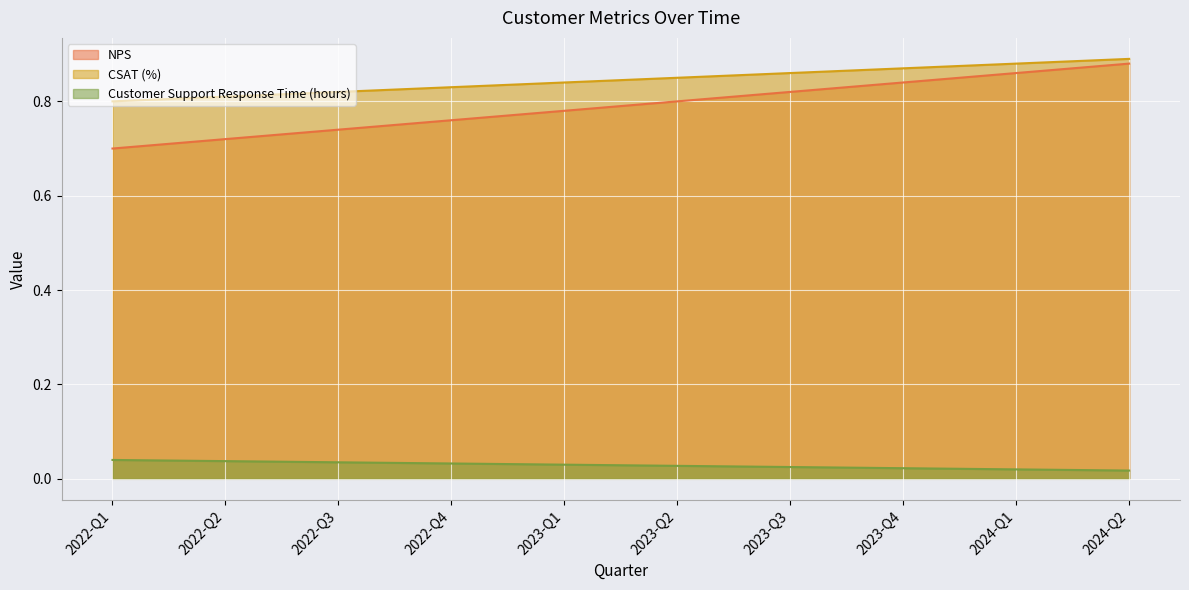

Reading right to left, list all the values displayed in this chart.

NPS: 2024-Q2=0.9	2024-Q1=0.9	2023-Q4=0.8	2023-Q3=0.8	2023-Q2=0.8	2023-Q1=0.8	2022-Q4=0.8	2022-Q3=0.7	2022-Q2=0.7	2022-Q1=0.7
CSAT (%): 2024-Q2=0.9	2024-Q1=0.9	2023-Q4=0.9	2023-Q3=0.9	2023-Q2=0.8	2023-Q1=0.8	2022-Q4=0.8	2022-Q3=0.8	2022-Q2=0.8	2022-Q1=0.8
Customer Support Response Time (hours): 2024-Q2=0.0	2024-Q1=0.0	2023-Q4=0.0	2023-Q3=0.0	2023-Q2=0.0	2023-Q1=0.0	2022-Q4=0.0	2022-Q3=0.0	2022-Q2=0.0	2022-Q1=0.0